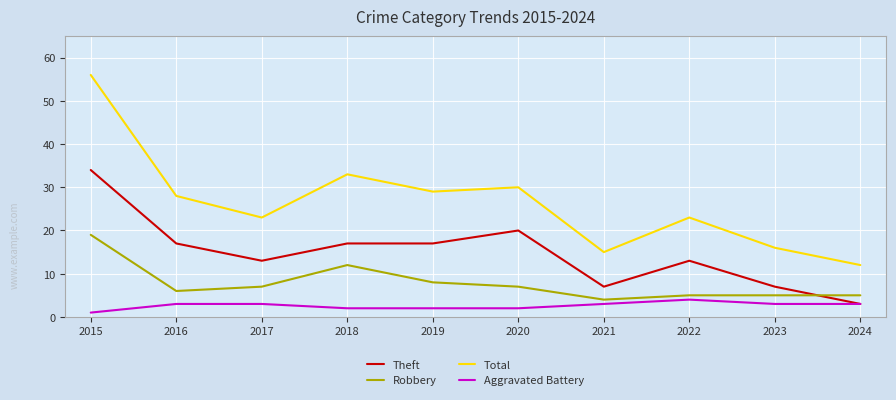

Read the Aggravated Battery value at 2016.

3